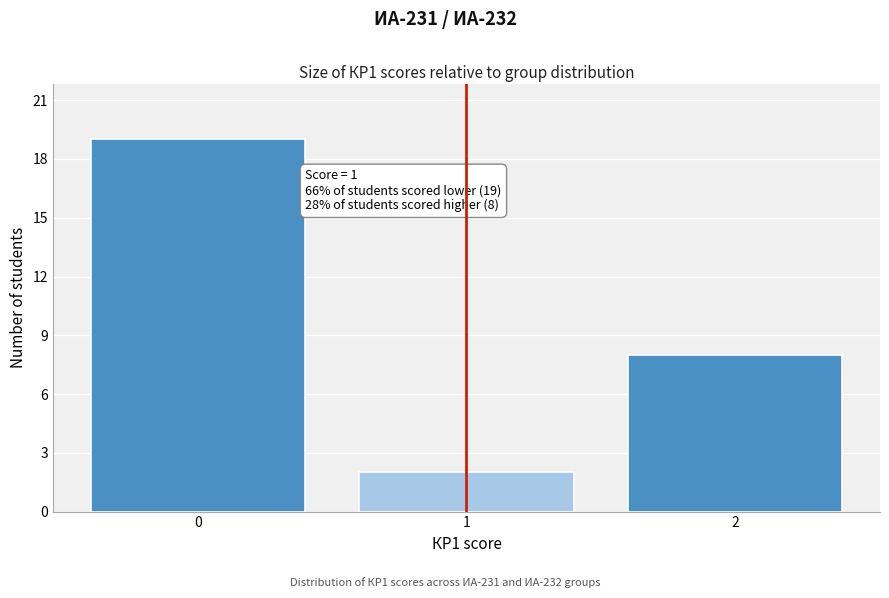

Over which range of the x-axis is the bar tallest?

-0.5 to 0.5